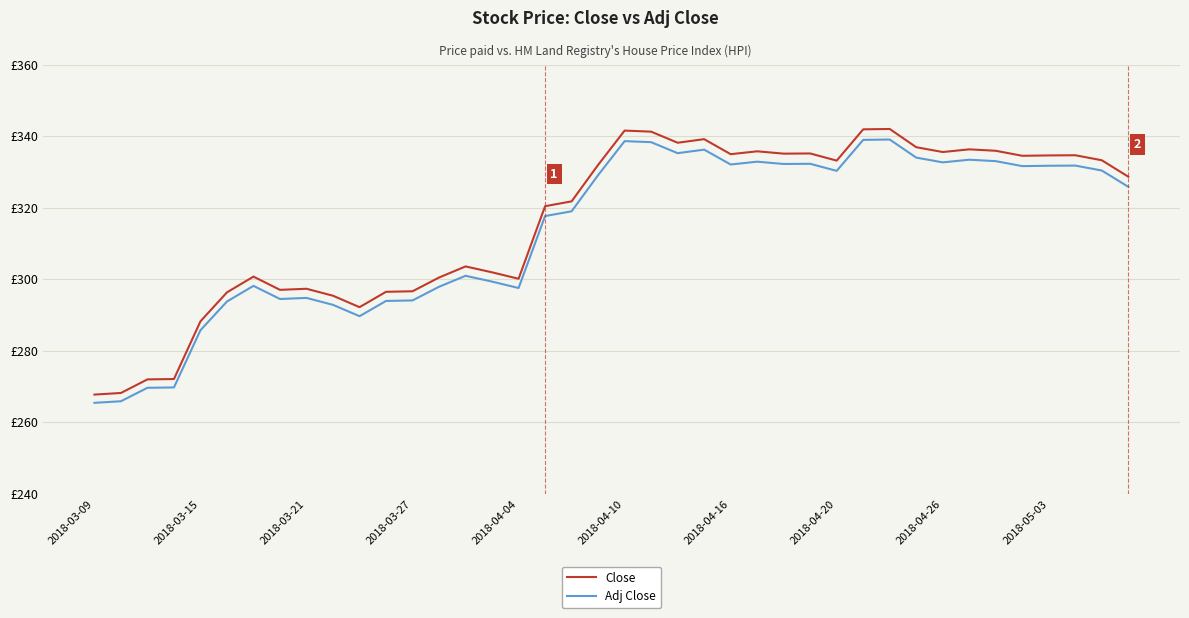

True or false: Adj Close and Close cross at least once.

False